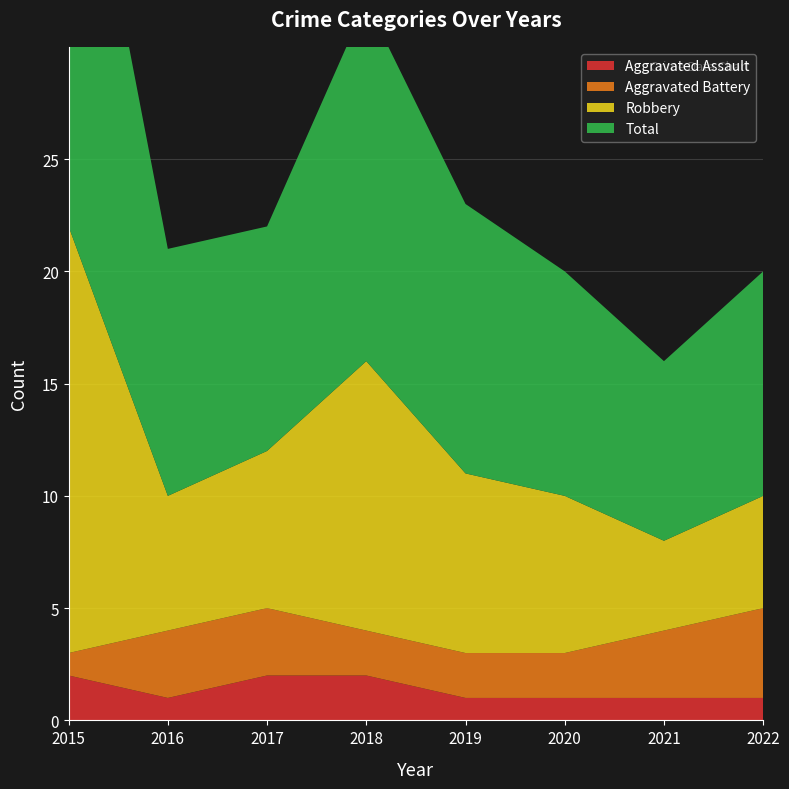

Reading left to right, transcribe all the data shown in this chart.

Aggravated Assault: 2	1	2	2	1	1	1	1
Aggravated Battery: 1	3	3	2	2	2	3	4
Robbery: 19	6	7	12	8	7	4	5
Total: 22	11	10	16	12	10	8	10